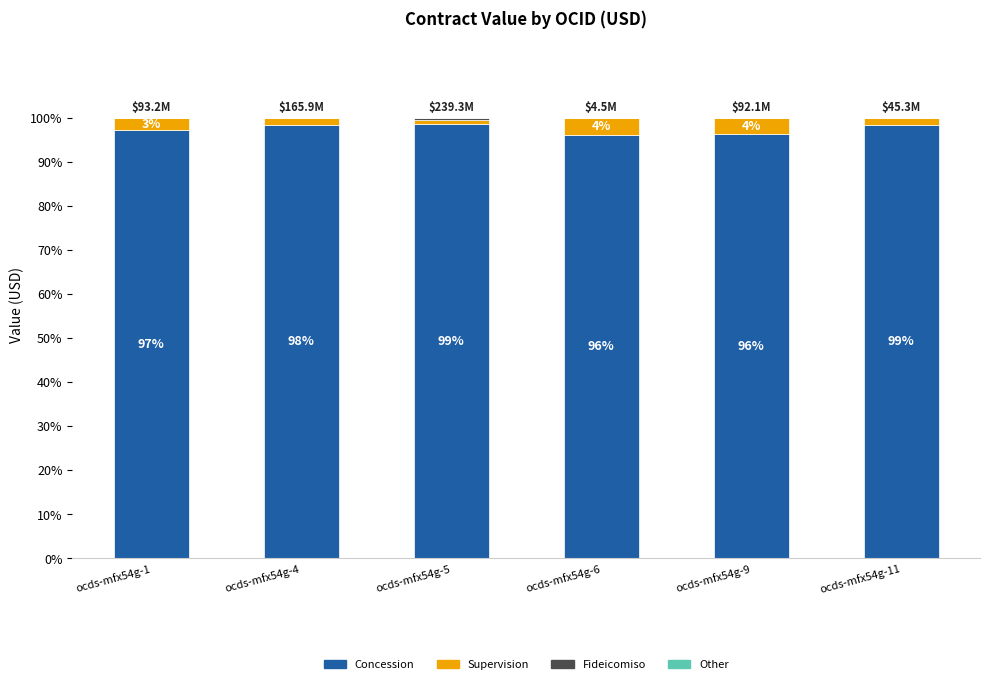

What is the total value across all series at ocds-mfx54g-5?

100.0